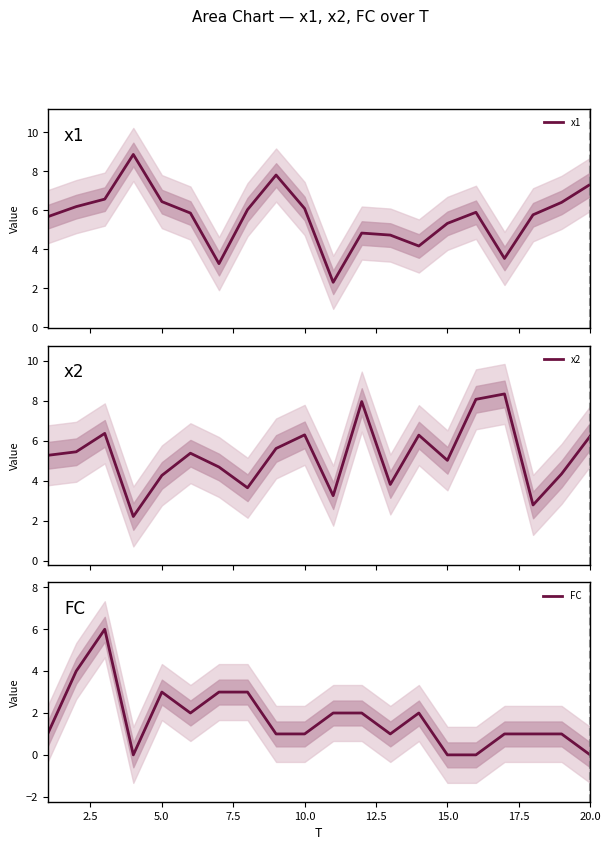

True or false: x2 and FC cross at least once.

False